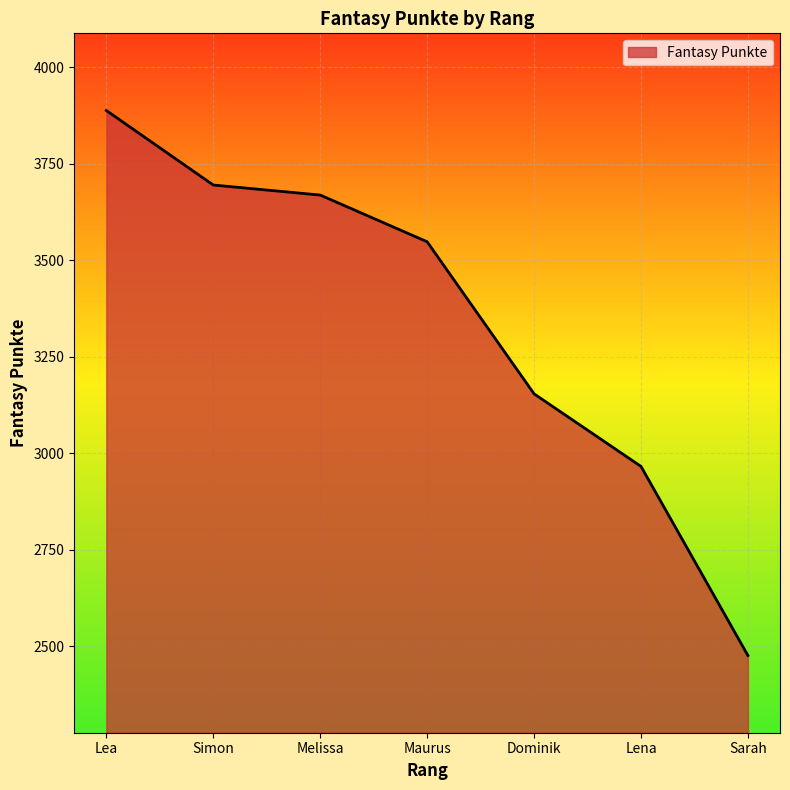

What value does the data have at Lena, to the nearest 100?

3000